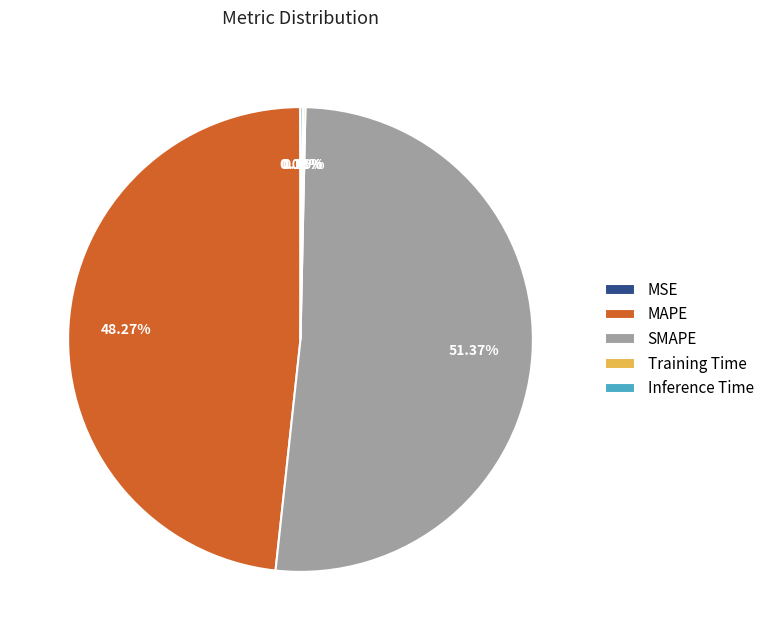

Does SMAPE account for over 50% of the chart?

Yes